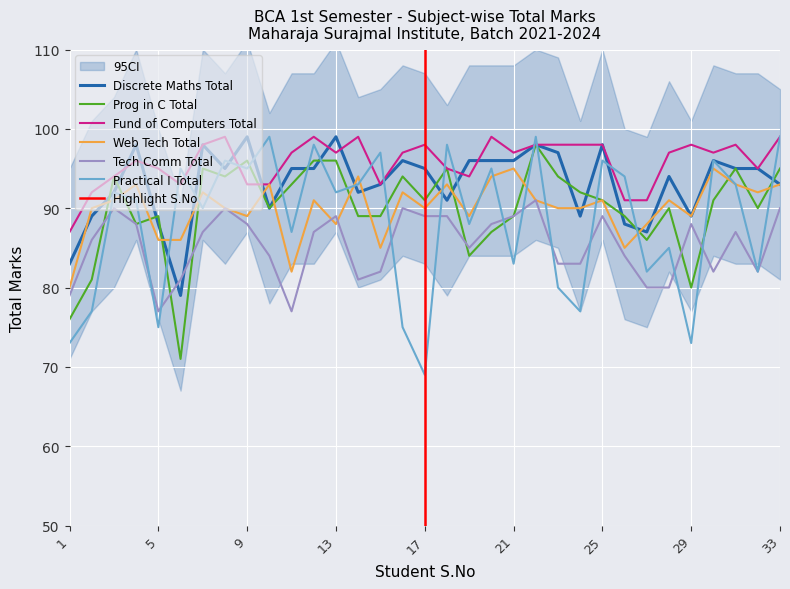

True or false: Prog in C Total and Fund of Computers Total cross at least once.

True